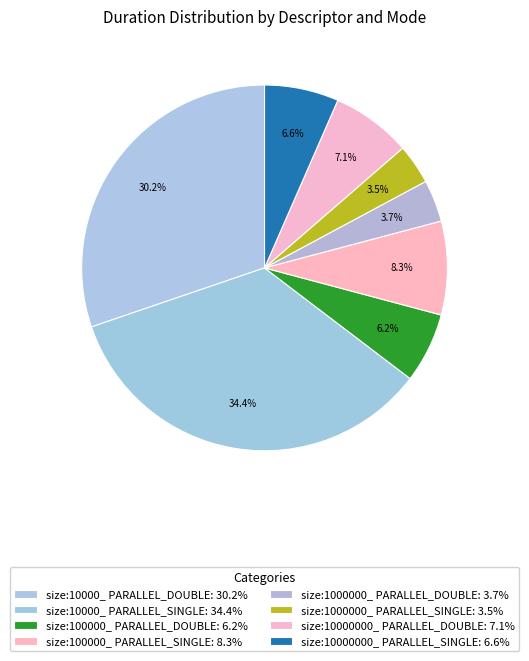

How many segments does this pie chart have?

8